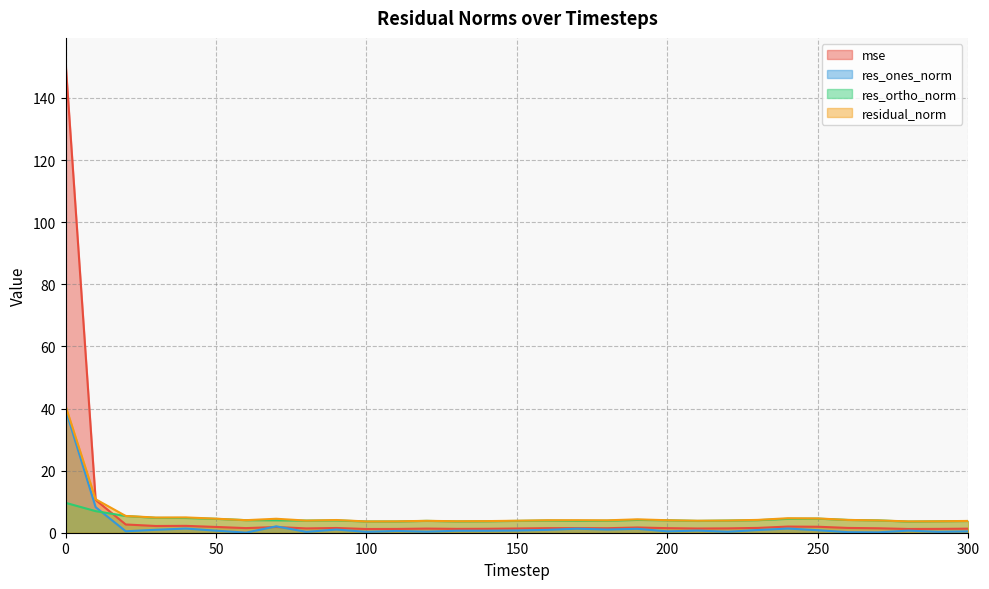

How many intersections are there between res_ortho_norm and mse?

1